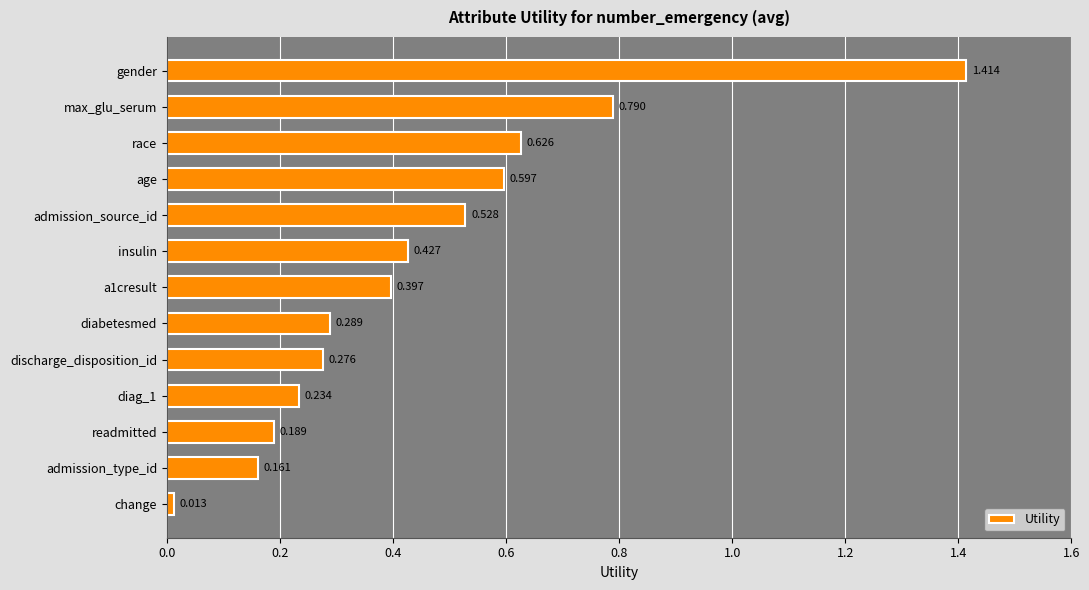

Where is the data nearest to the value 0?

change